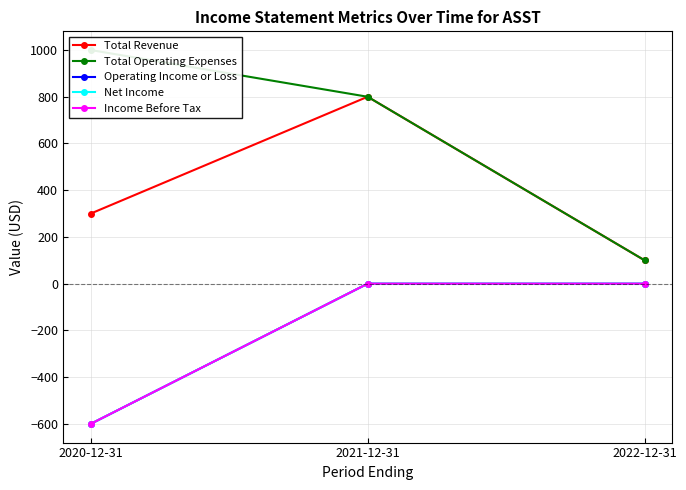

How many Net Income values are between -600 and 0?

3